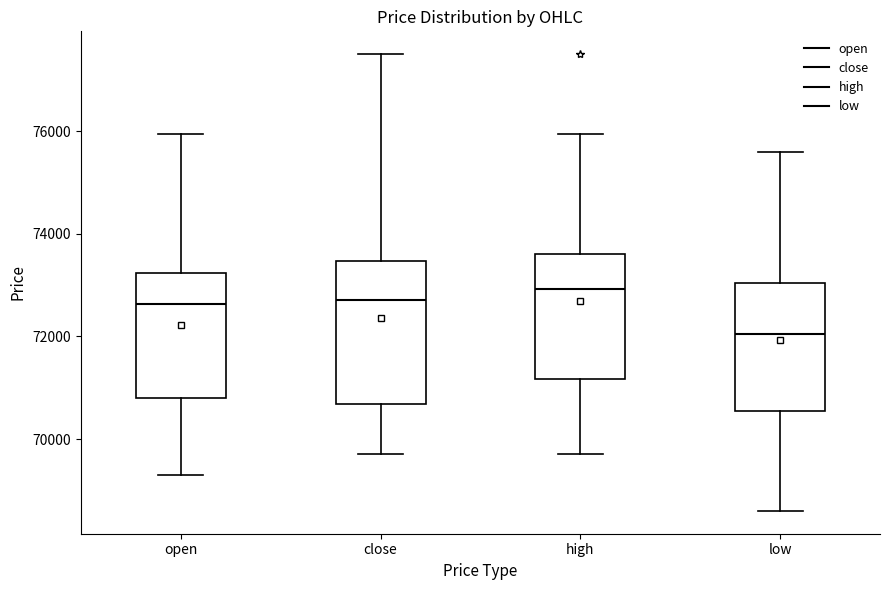

Which box is the tallest, from its lower edge to its upper edge?

close